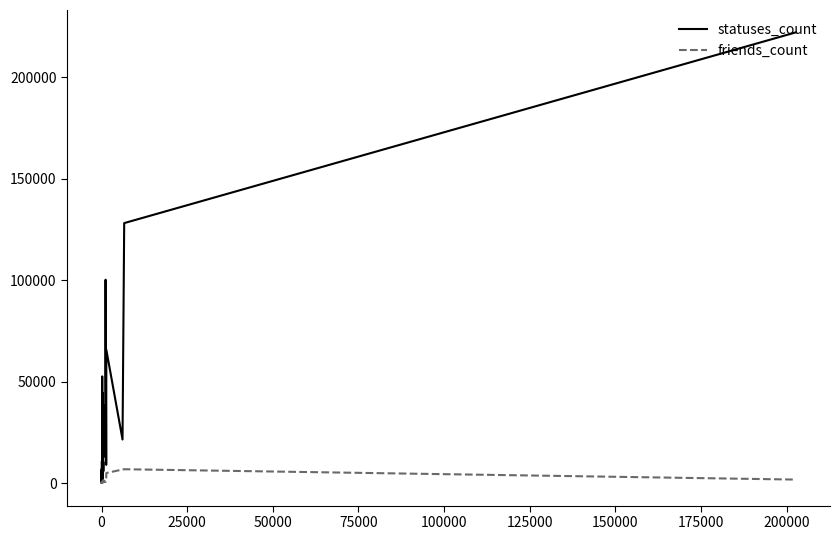

What are all the series names shown in the legend?

statuses_count, friends_count